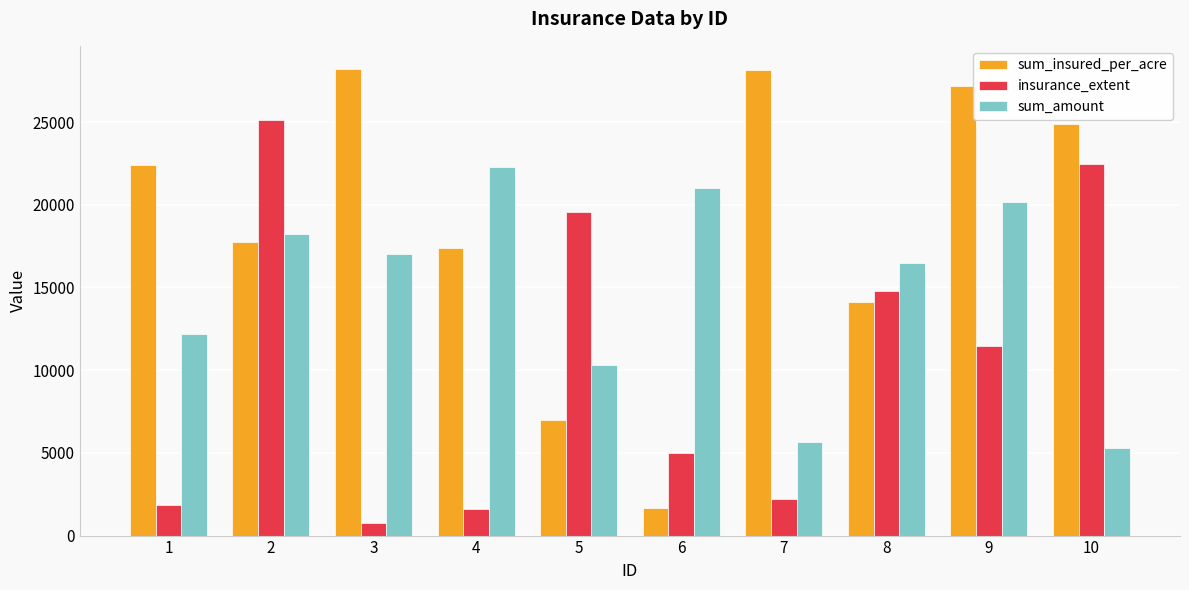

What is the difference between the highest and lowest values at 9?

15725